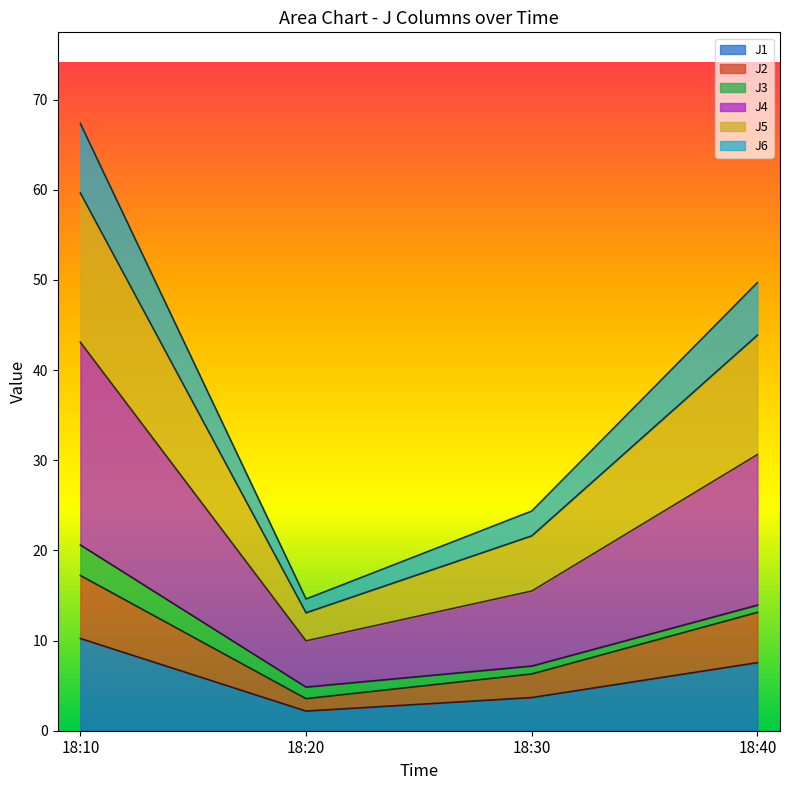

At which category is the sum across all series the highest?

18:10